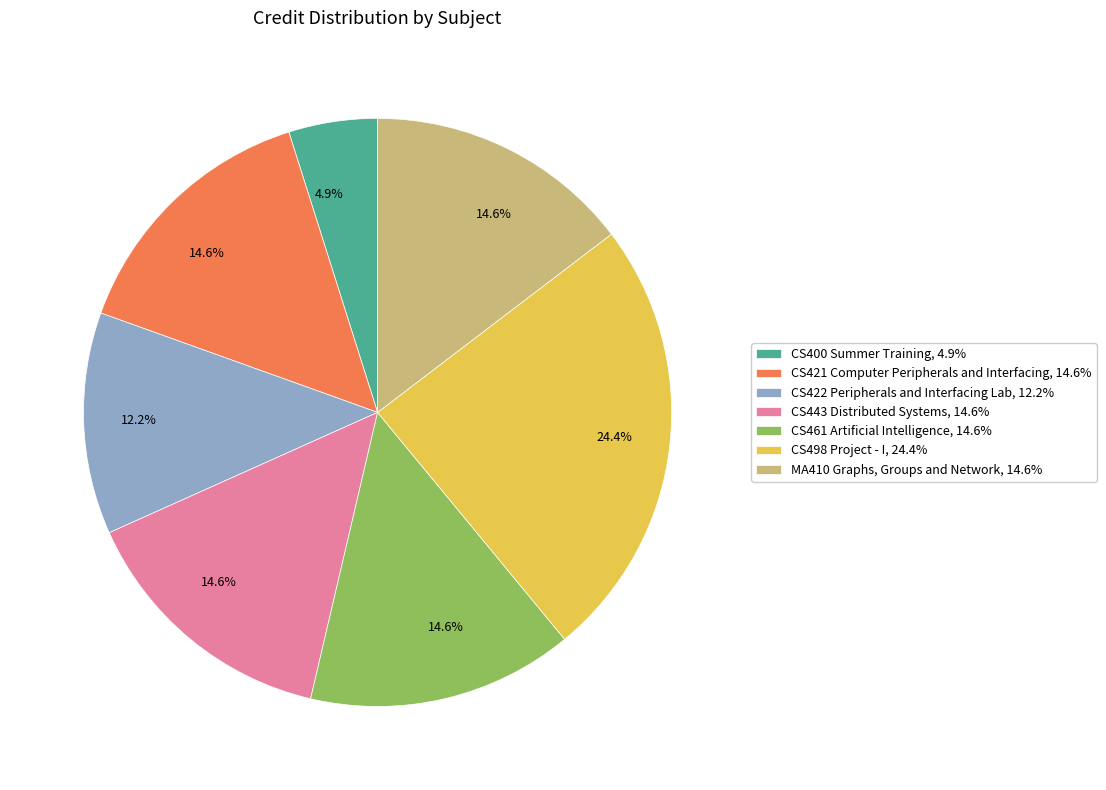

Which category has the smallest portion of the pie?

CS400 Summer Training